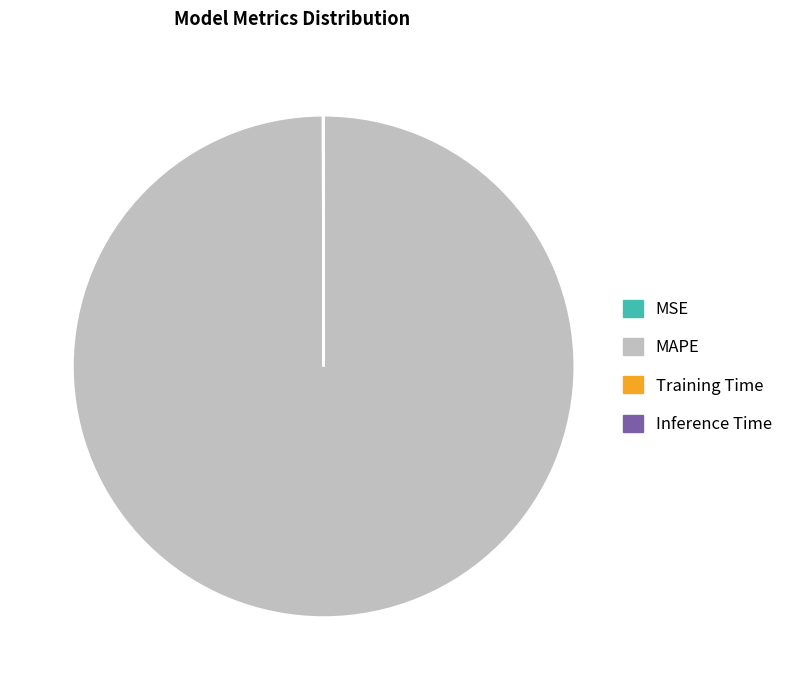

Is there a majority slice in this chart?

Yes